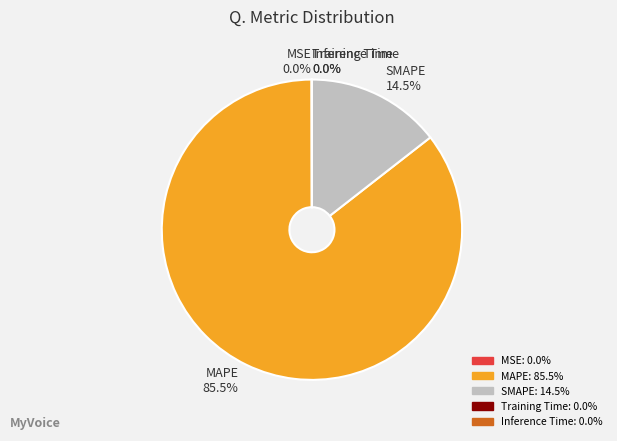

Which slice is the largest?

MAPE